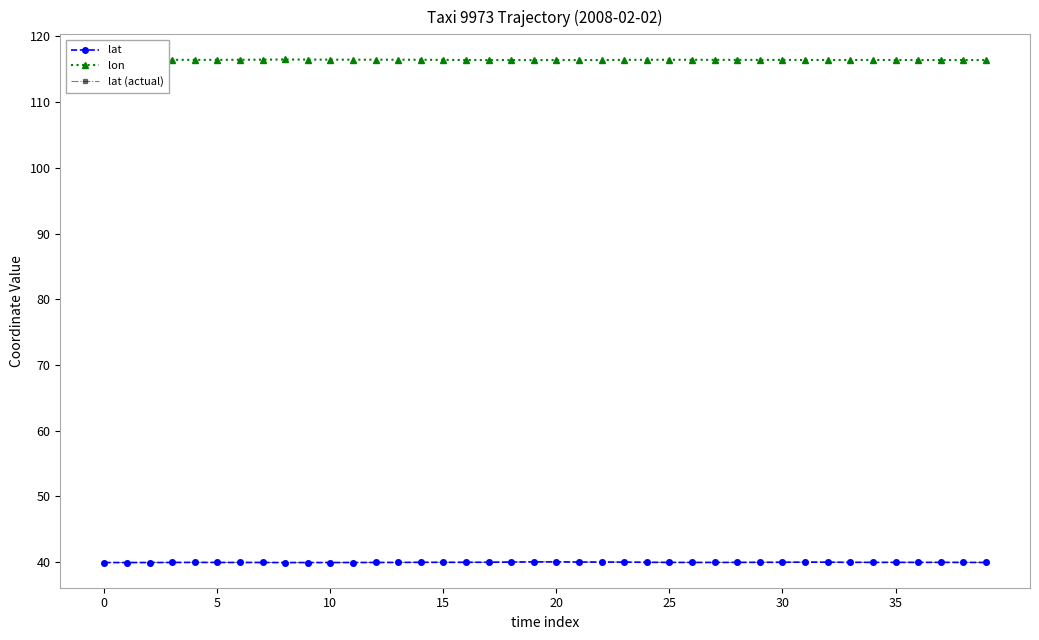

How many lines are shown in the chart?

3